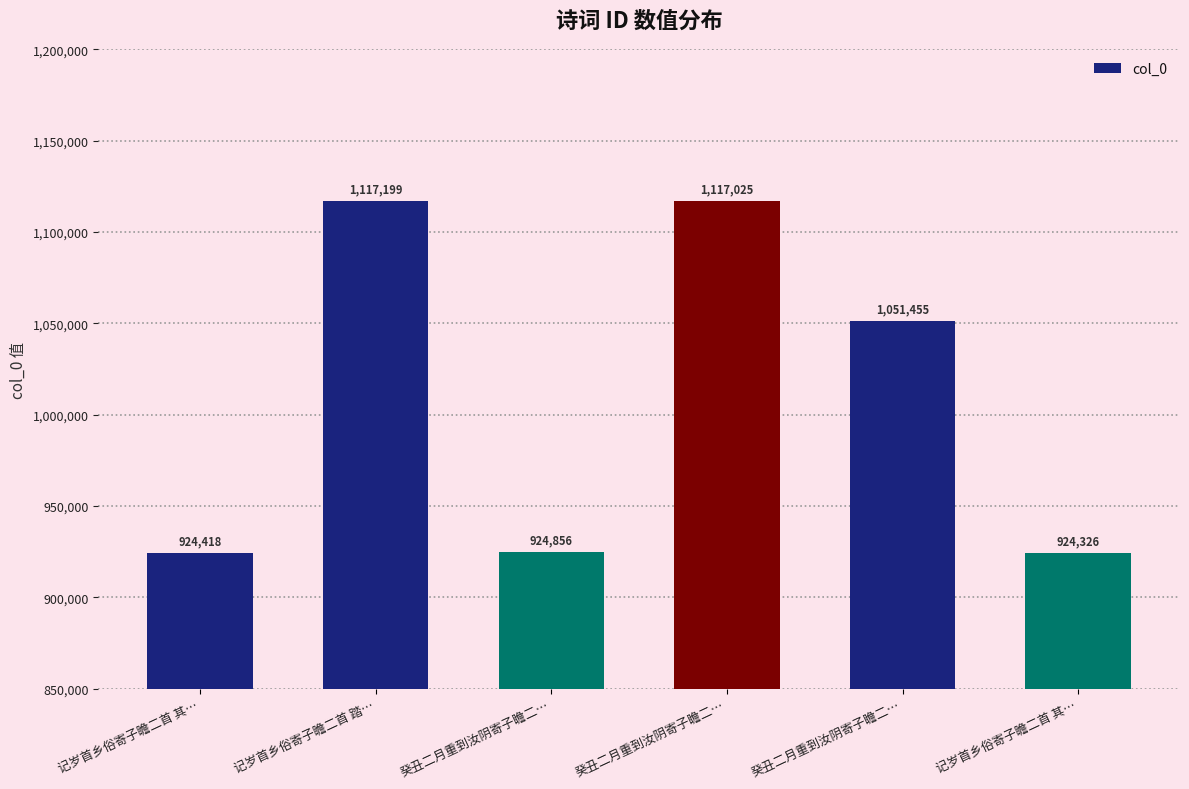

What is the greatest value displayed?

1117199